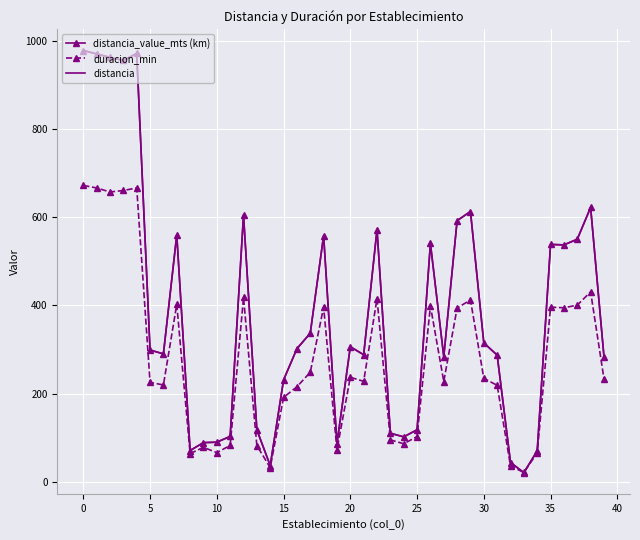

What is the highest value of the distancia_value_mts (km) series?

977.7